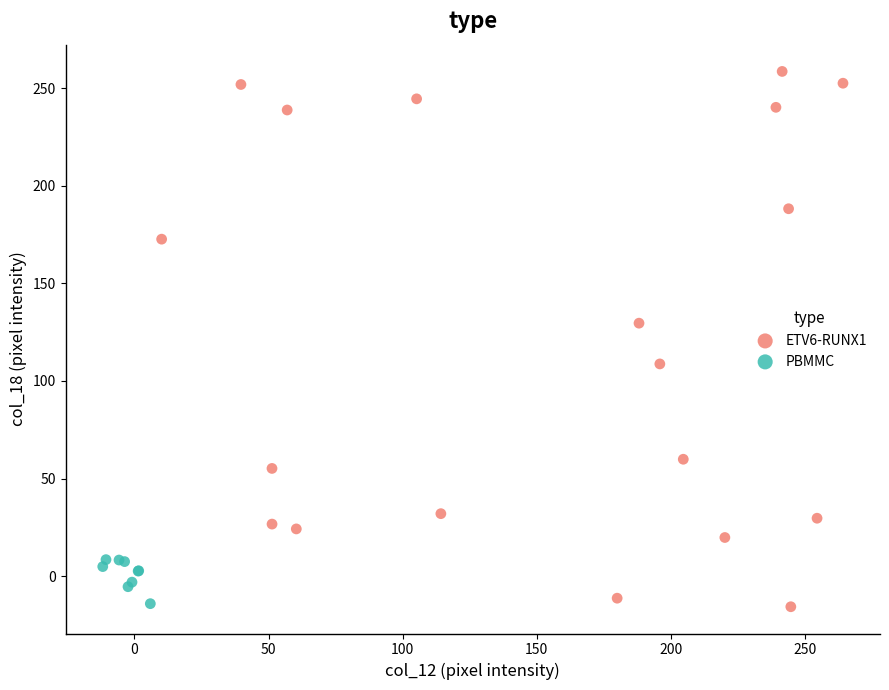

Which series contains the highest Y value?

ETV6-RUNX1